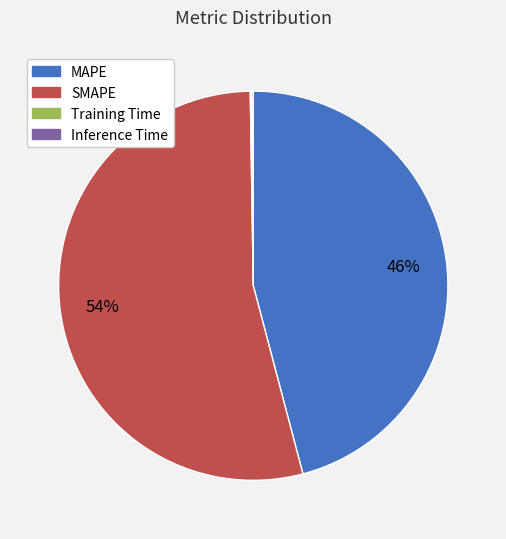

True or false: MAPE accounts for 46% of the total.

True